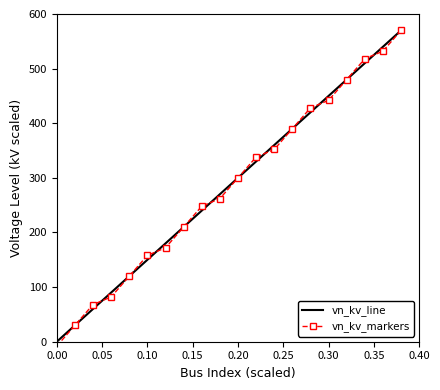

Reading left to right, list all the values displayed in this chart.

vn_kv_line: 0.0	30.0	60.0	90.0	120.0	150.0	180.0	210.0	240.0	270.0	300.0	330.0	360.0	390.0	420.0	450.0	480.0	510.0	540.0	570.0
vn_kv_markers: -8.0	30.0	68.0	82.0	120.0	158.0	172.0	210.0	248.0	262.0	300.0	338.0	352.0	390.0	428.0	442.0	480.0	518.0	532.0	570.0